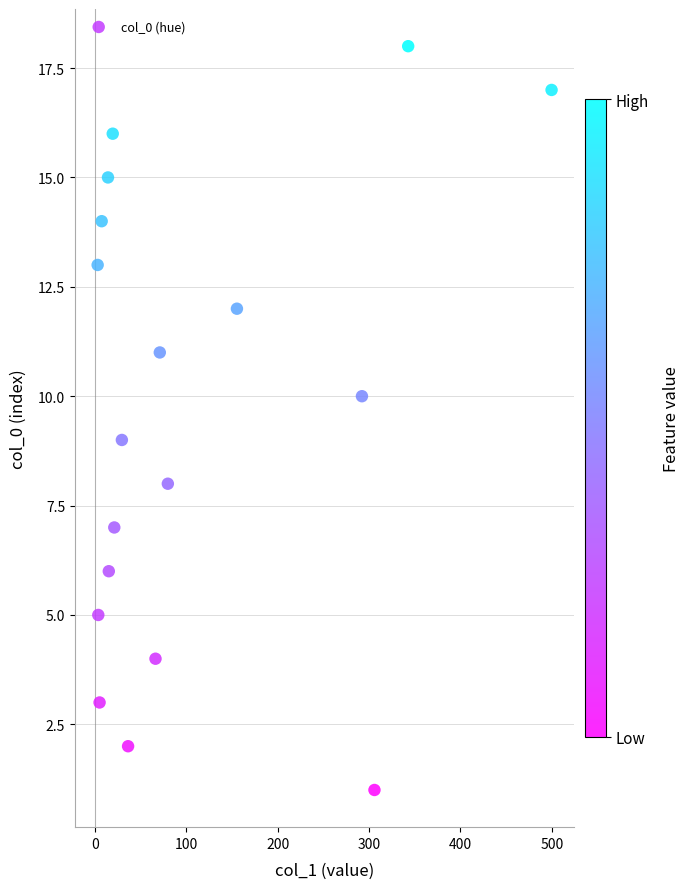

What is the range of Y values (max minus min)?

17